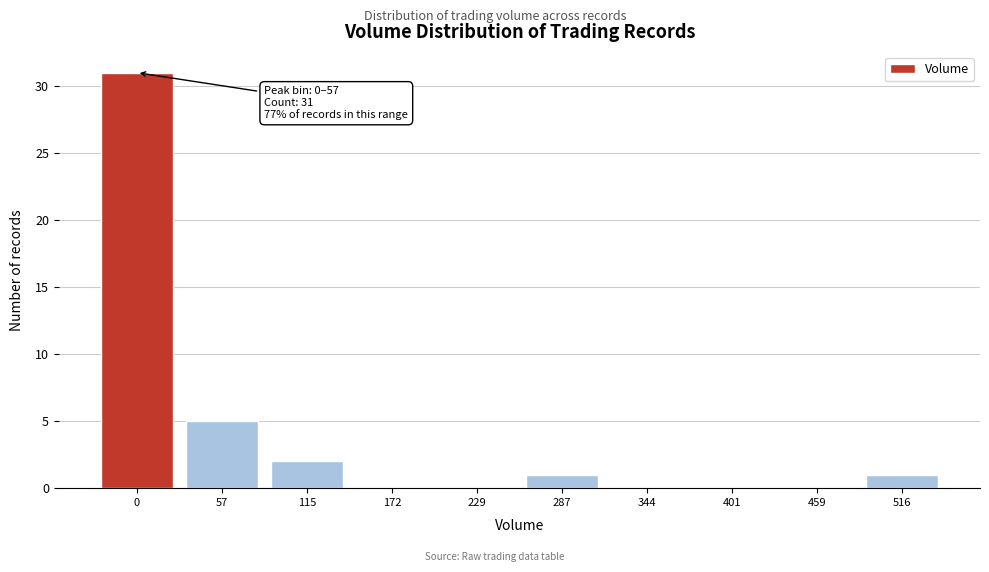

Reading left to right, extract all data points from this chart.

0=31	57=5	115=2	172=0	229=0	287=1	344=0	401=0	459=0	516=1